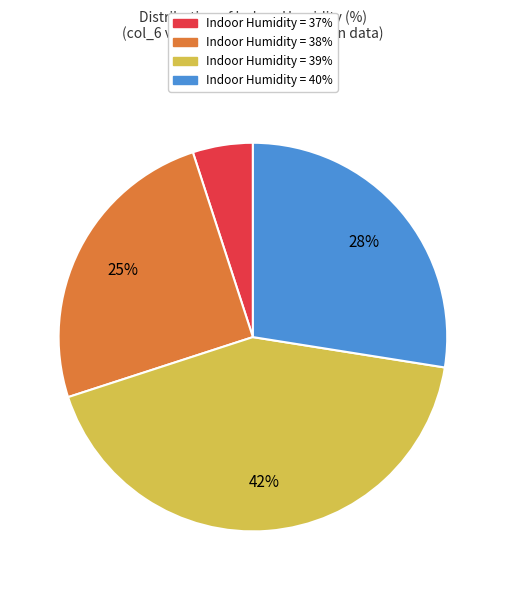

To the nearest percent, what is the average slice percentage?

25%